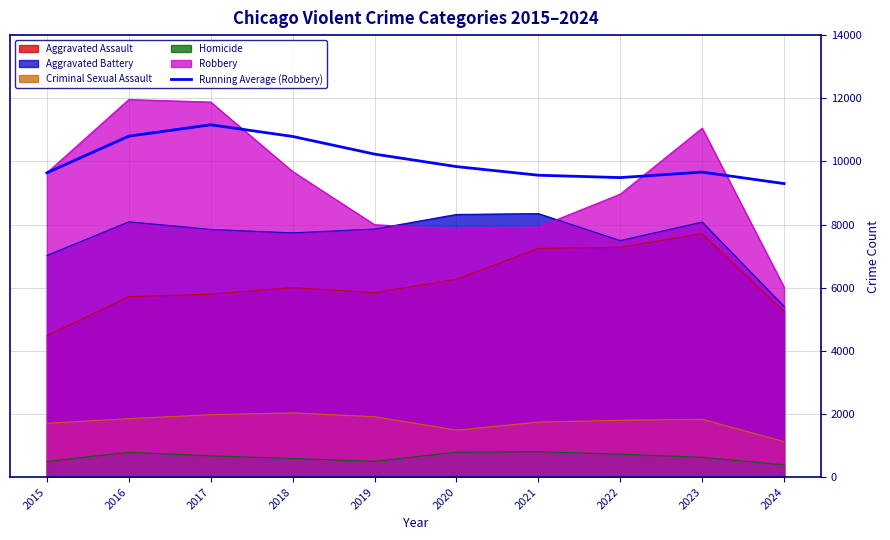

Read the value at 2024.

9296.0